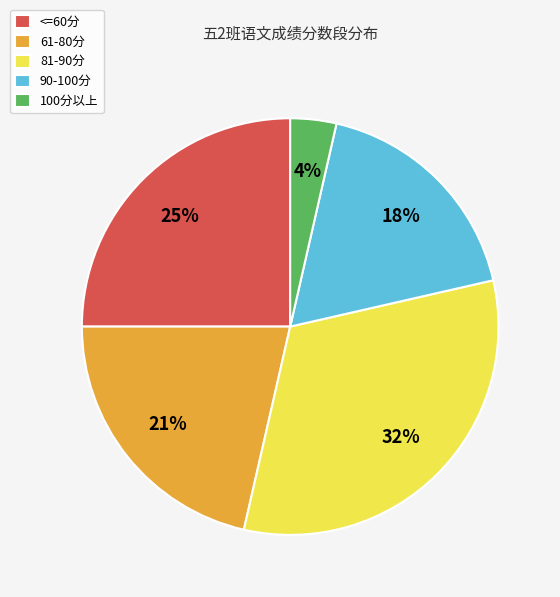

What is the smallest slice in the pie chart?

100分以上